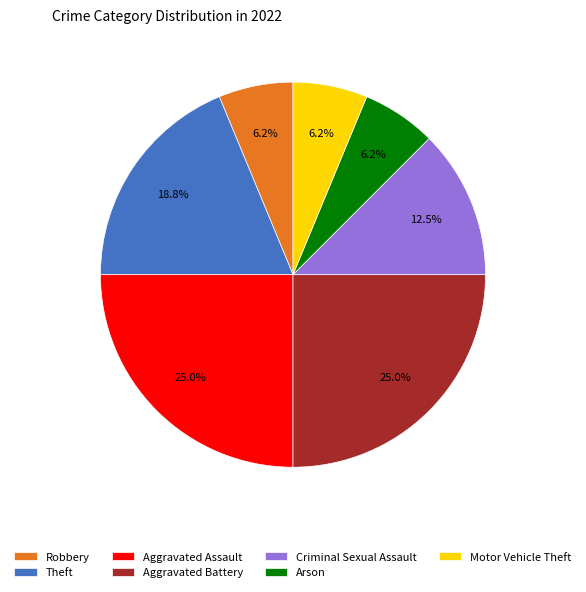

How many slices are in this pie chart?

7